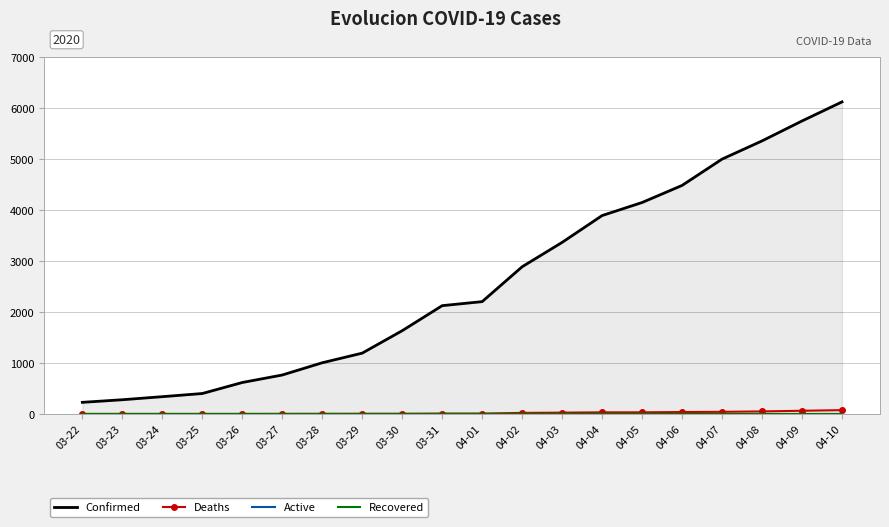

True or false: Deaths and Active intersect in this chart.

False